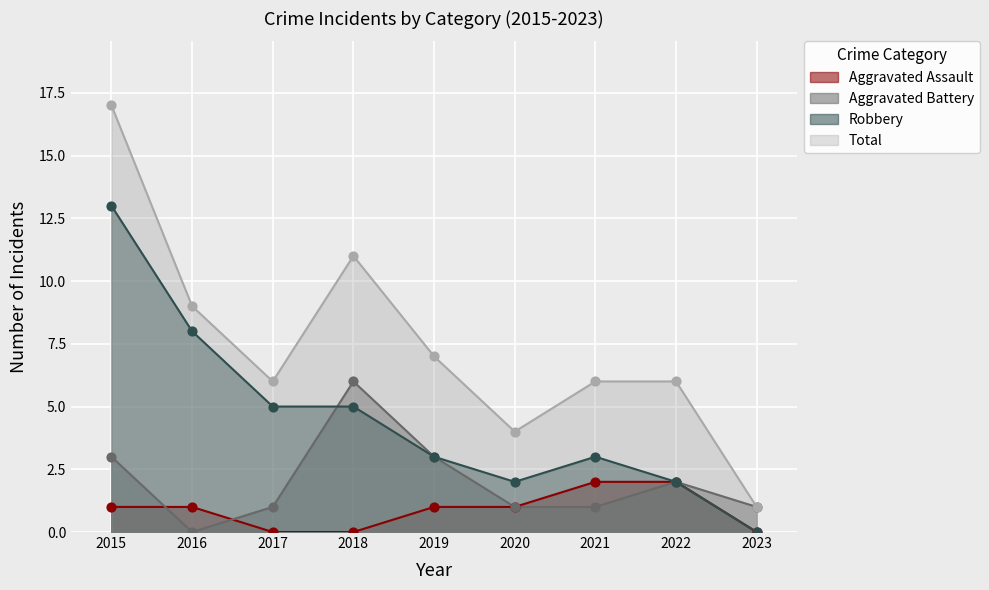

Which series has the largest total across all categories?

Total